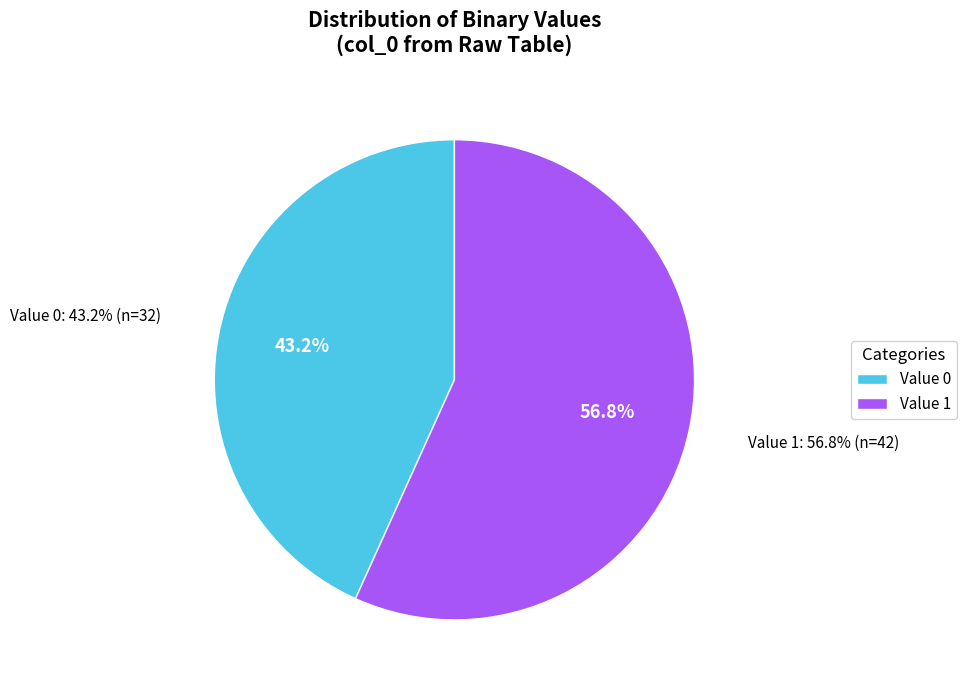

To the nearest percent, what is the difference between the Value 1 (col_0=1) and Value 0 (col_0=0) slice percentages?

14%